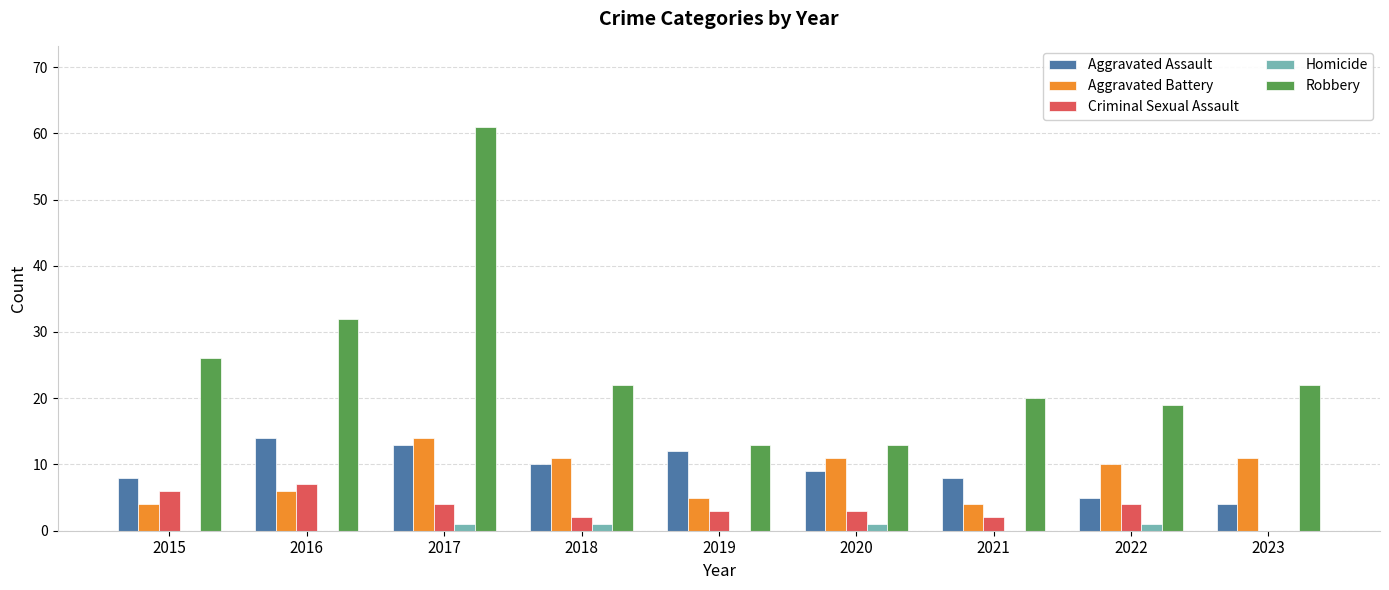

What is the sum of all Robbery values?

228